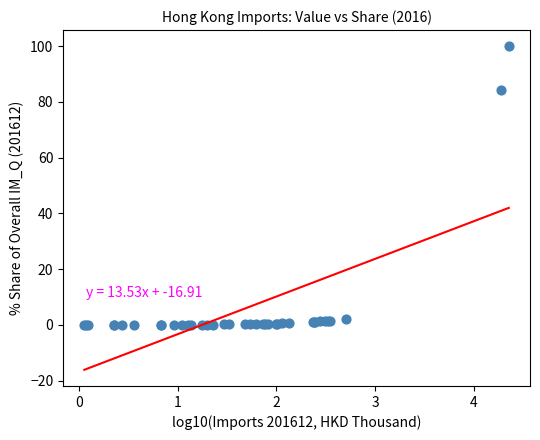

What Y value in the scatter plot is closest to 50?

84.3